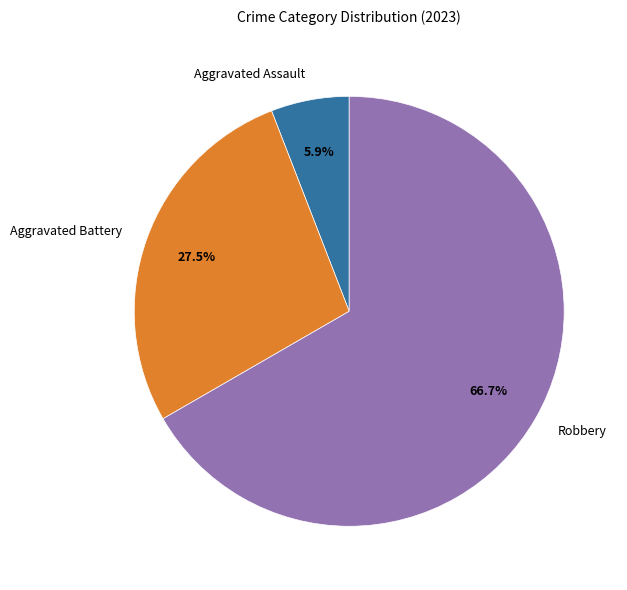

To the nearest percent, what is the average slice percentage?

33%